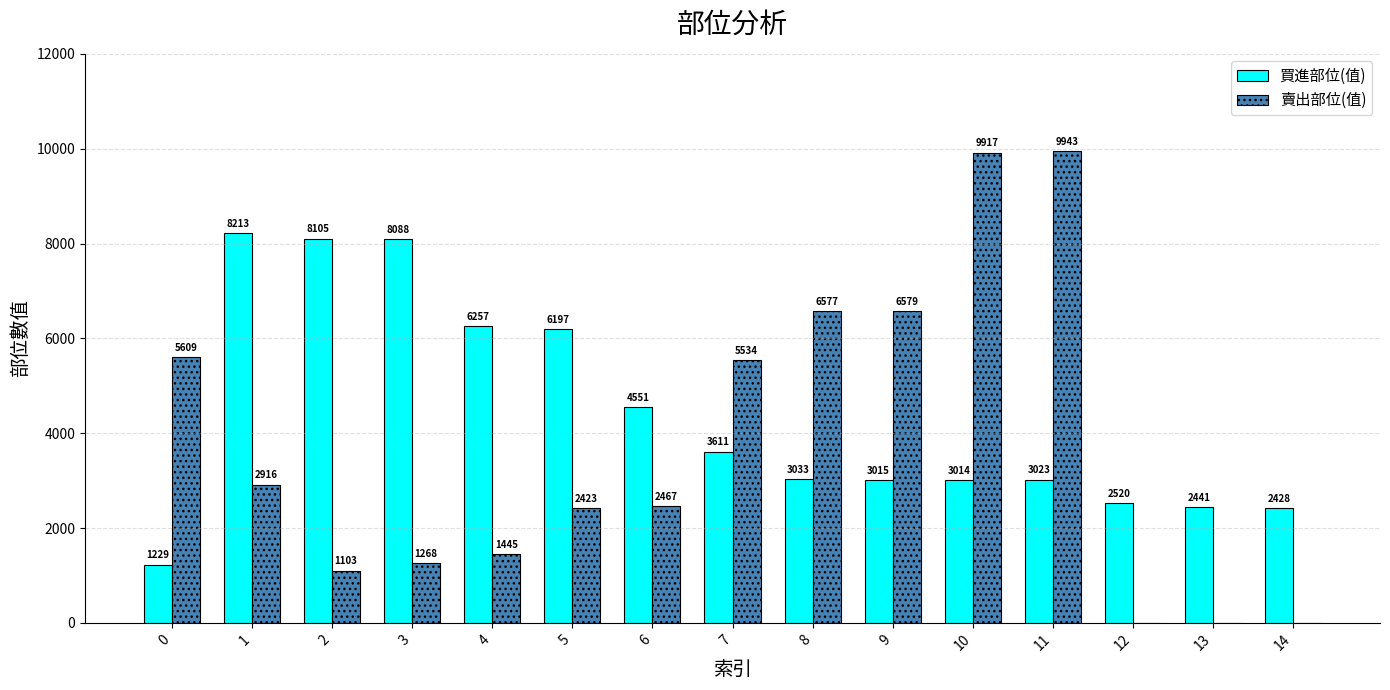

Is it true that 賣出部位(值) equals 5534 at 7?

True